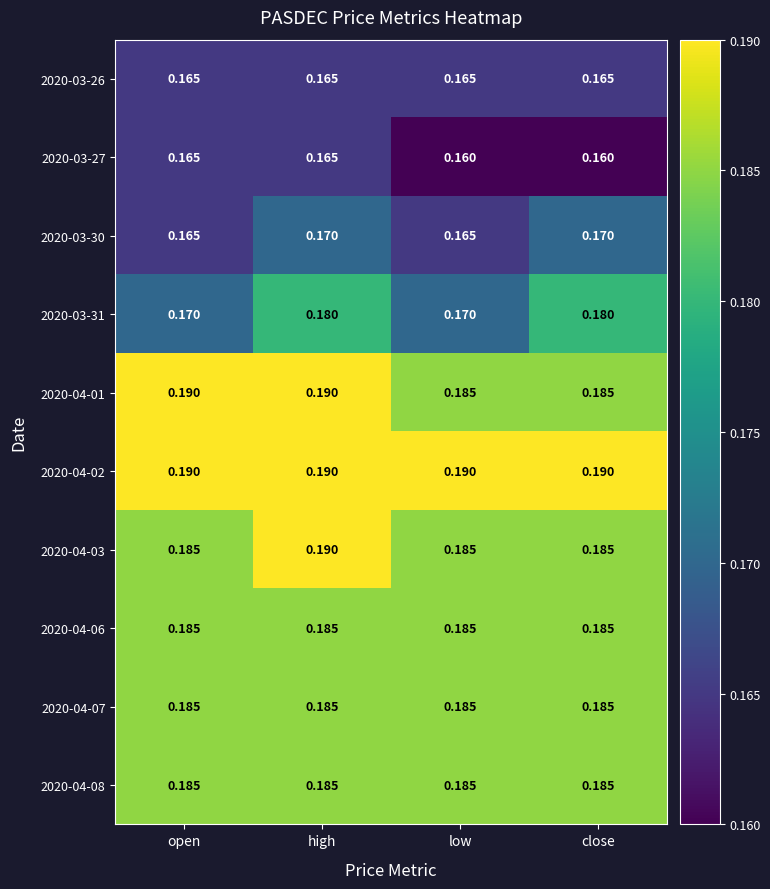

Is the value of 2020-04-08 at close greater than the value of 2020-03-30 at close?

Yes